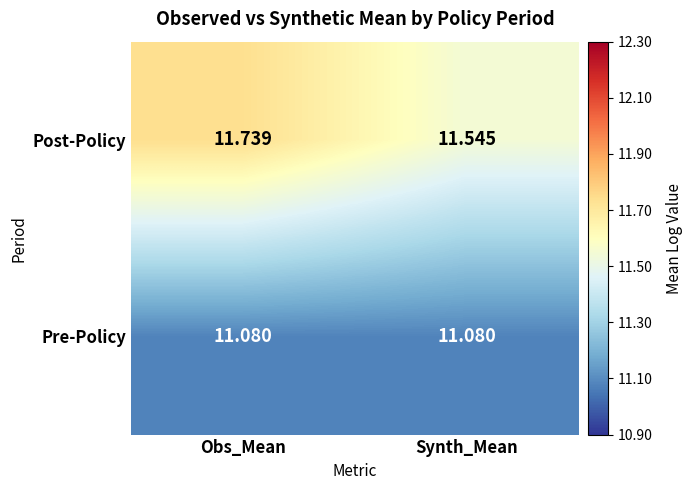

Where is Post-Policy nearest to the value 11?

Synth_Mean